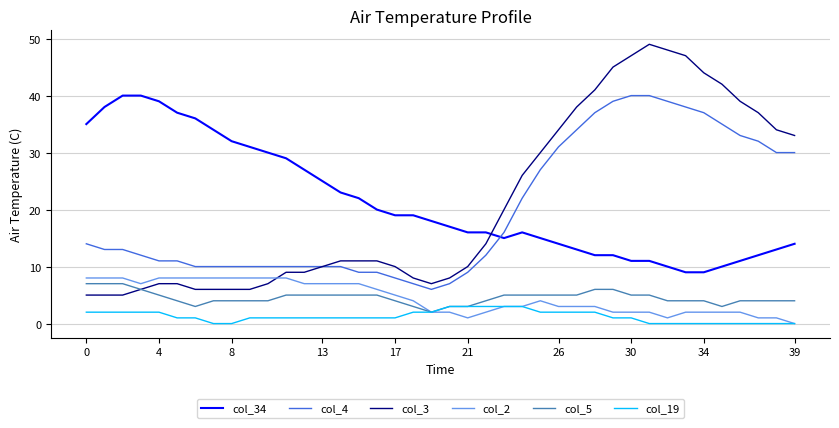

What is the maximum value shown in the chart?

49